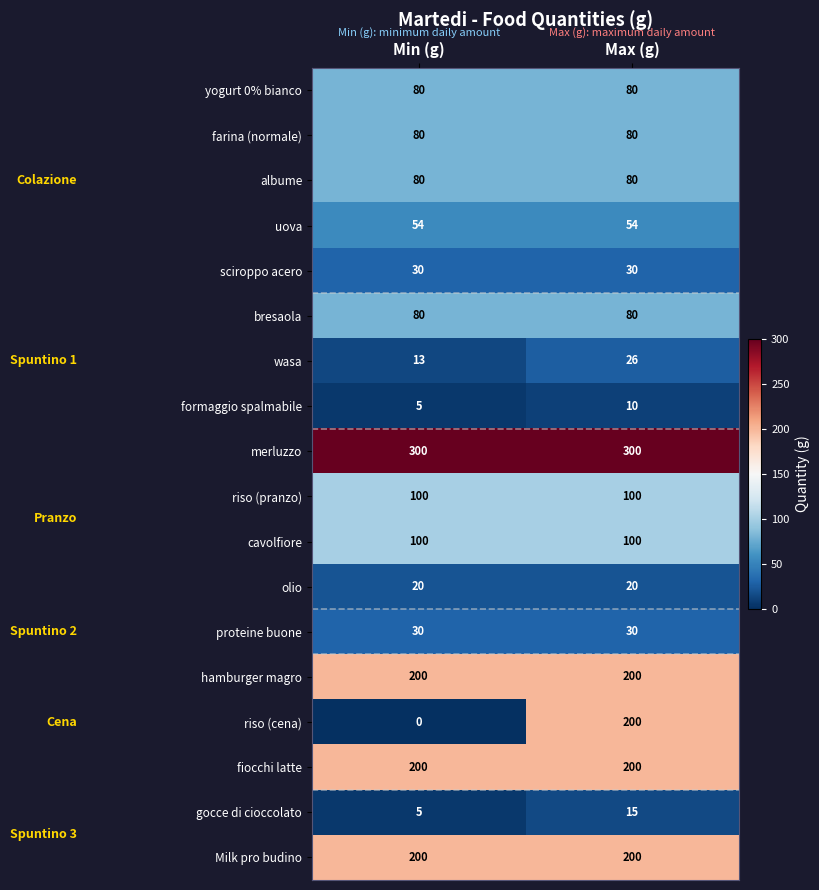

Between Min (g) and Max (g), which series saw the biggest shift?

riso (cena)